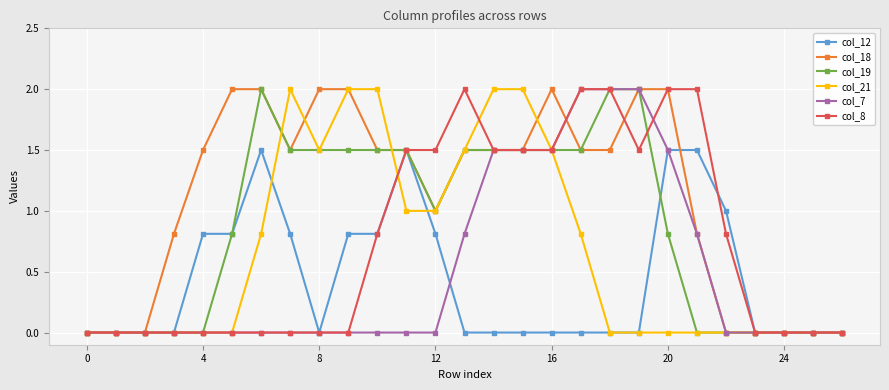

Reading left to right, list all the values displayed in this chart.

col_12: 0.0	0.0	0.0	0.0	0.8	0.8	1.5	0.8	0.0	0.8	0.8	1.5	0.8	0.0	0.0	0.0	0.0	0.0	0.0	0.0	1.5	1.5	1.0	0.0	0.0	0.0	0.0
col_18: 0.0	0.0	0.0	0.8	1.5	2.0	2.0	1.5	2.0	2.0	1.5	1.5	1.0	1.5	1.5	1.5	2.0	1.5	1.5	2.0	2.0	0.8	0.0	0.0	0.0	0.0	0.0
col_19: 0.0	0.0	0.0	0.0	0.0	0.8	2.0	1.5	1.5	1.5	1.5	1.5	1.0	1.5	1.5	1.5	1.5	1.5	2.0	2.0	0.8	0.0	0.0	0.0	0.0	0.0	0.0
col_21: 0.0	0.0	0.0	0.0	0.0	0.0	0.8	2.0	1.5	2.0	2.0	1.0	1.0	1.5	2.0	2.0	1.5	0.8	0.0	0.0	0.0	0.0	0.0	0.0	0.0	0.0	0.0
col_7: 0.0	0.0	0.0	0.0	0.0	0.0	0.0	0.0	0.0	0.0	0.0	0.0	0.0	0.8	1.5	1.5	1.5	2.0	2.0	2.0	1.5	0.8	0.0	0.0	0.0	0.0	0.0
col_8: 0.0	0.0	0.0	0.0	0.0	0.0	0.0	0.0	0.0	0.0	0.8	1.5	1.5	2.0	1.5	1.5	1.5	2.0	2.0	1.5	2.0	2.0	0.8	0.0	0.0	0.0	0.0